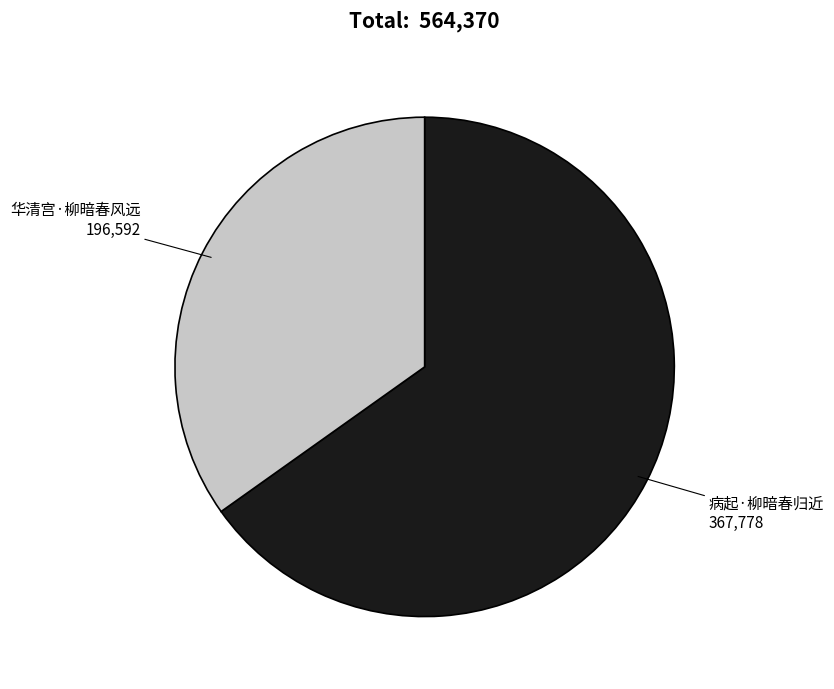

Is there a majority slice in this chart?

Yes